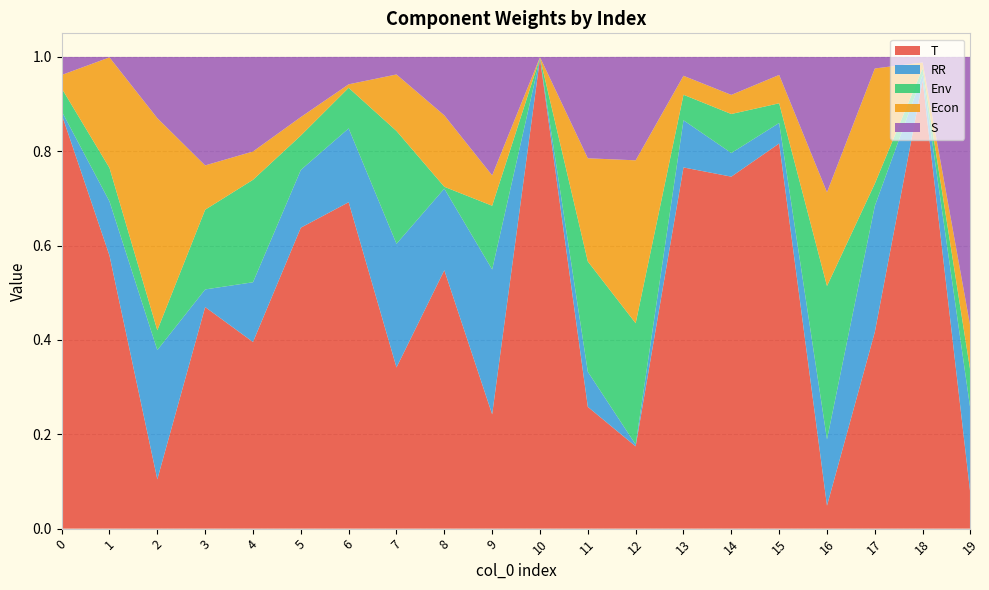

Reading left to right, what are all the values shown in this chart?

T: 0.9	0.6	0.1	0.5	0.4	0.6	0.7	0.3	0.5	0.2	1.0	0.3	0.2	0.8	0.7	0.8	0.0	0.4	0.9	0.1
RR: 0.0	0.1	0.3	0.0	0.1	0.1	0.2	0.3	0.2	0.3	0.0	0.1	0.0	0.1	0.1	0.0	0.1	0.3	0.0	0.2
Env: 0.0	0.1	0.0	0.2	0.2	0.1	0.1	0.2	0.0	0.1	0.0	0.2	0.3	0.1	0.1	0.0	0.3	0.0	0.0	0.1
Econ: 0.0	0.2	0.4	0.1	0.1	0.0	0.0	0.1	0.2	0.1	0.0	0.2	0.3	0.0	0.0	0.1	0.2	0.2	0.0	0.1
S: 0.0	0.0	0.1	0.2	0.2	0.1	0.1	0.0	0.1	0.3	0.0	0.2	0.2	0.0	0.1	0.0	0.3	0.0	0.0	0.6